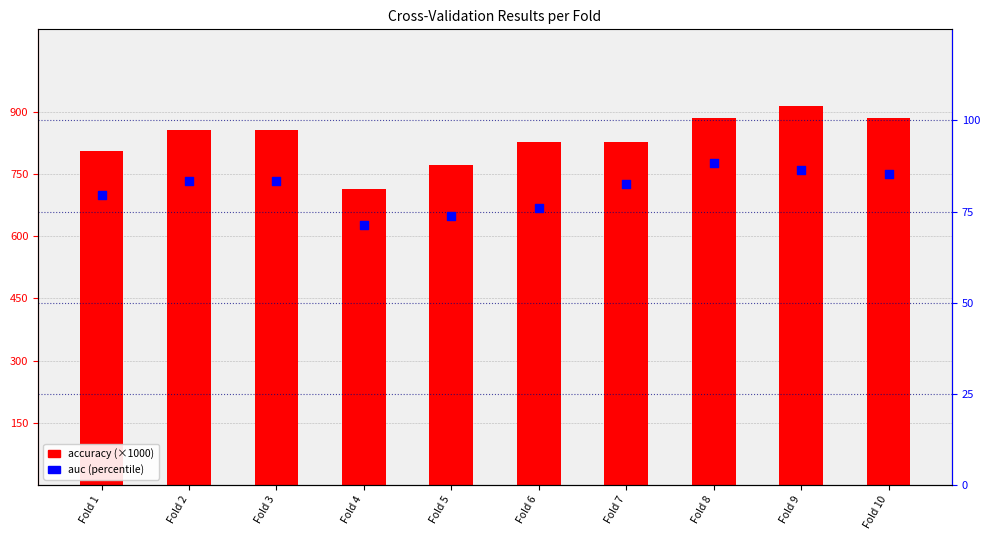

Which series has the largest total across all categories?

accuracy (×1000)